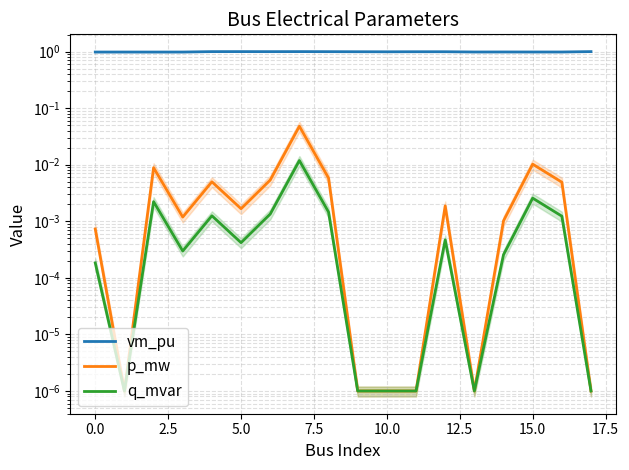

Which series has the largest total across all categories?

vm_pu